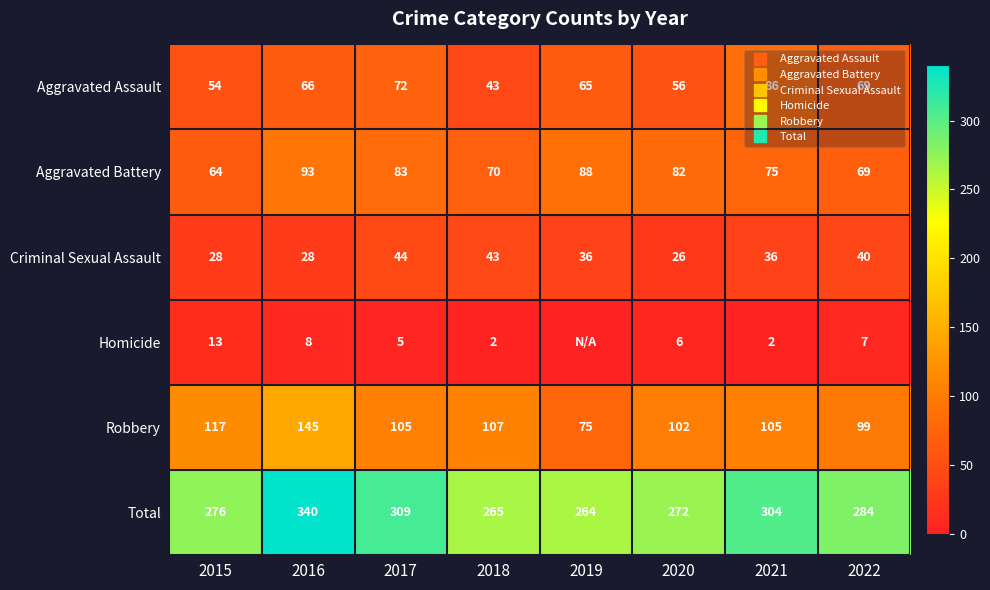

How many values in the Homicide series exceed 6?

3